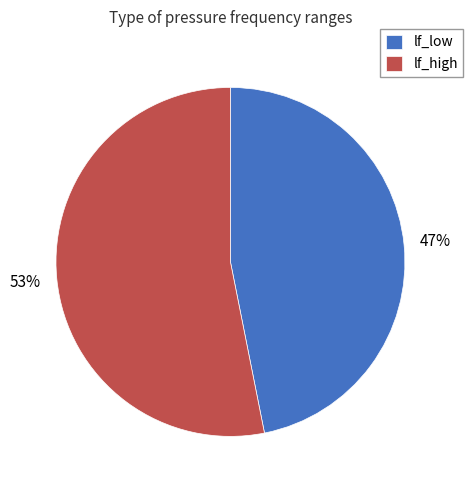

How many segments does this pie chart have?

2